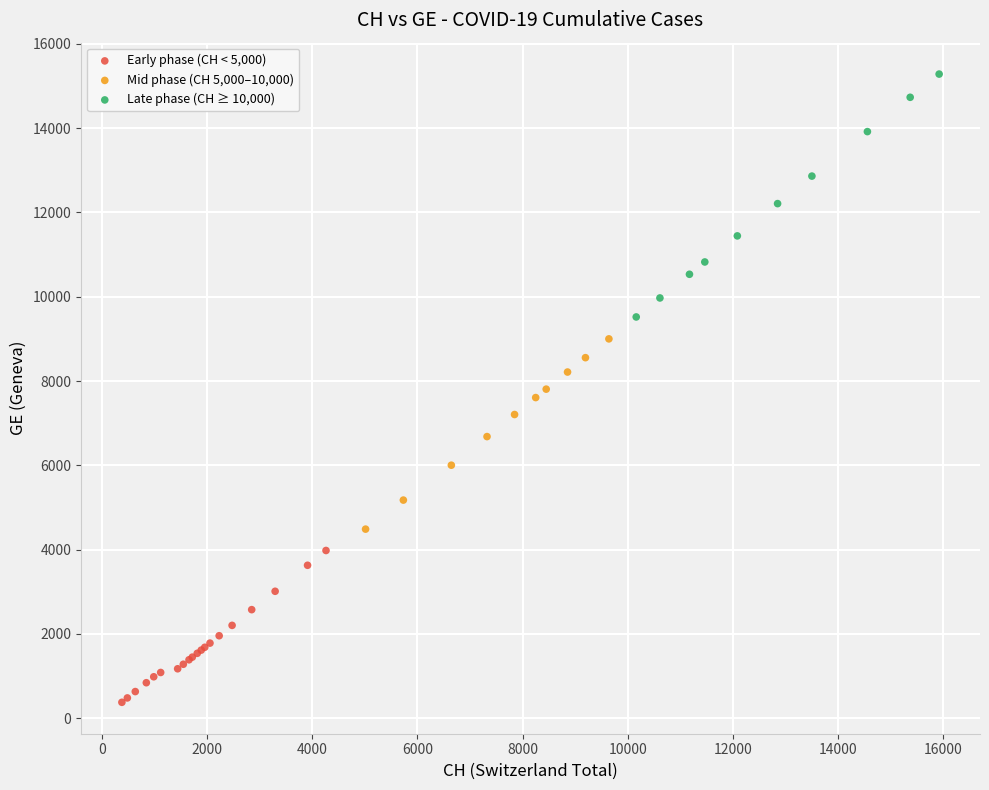

Which series has the widest spread of Y values?

Late phase (CH ≥ 10,000)